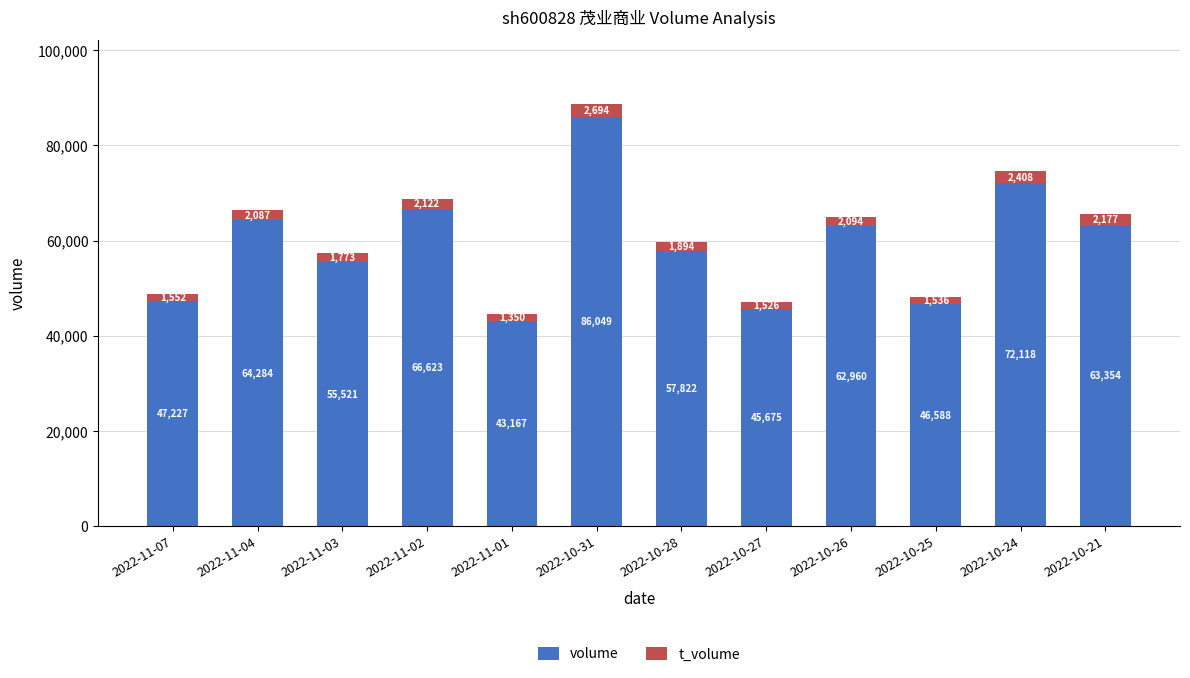

What is the approximate value of volume at 2022-10-24?

72118